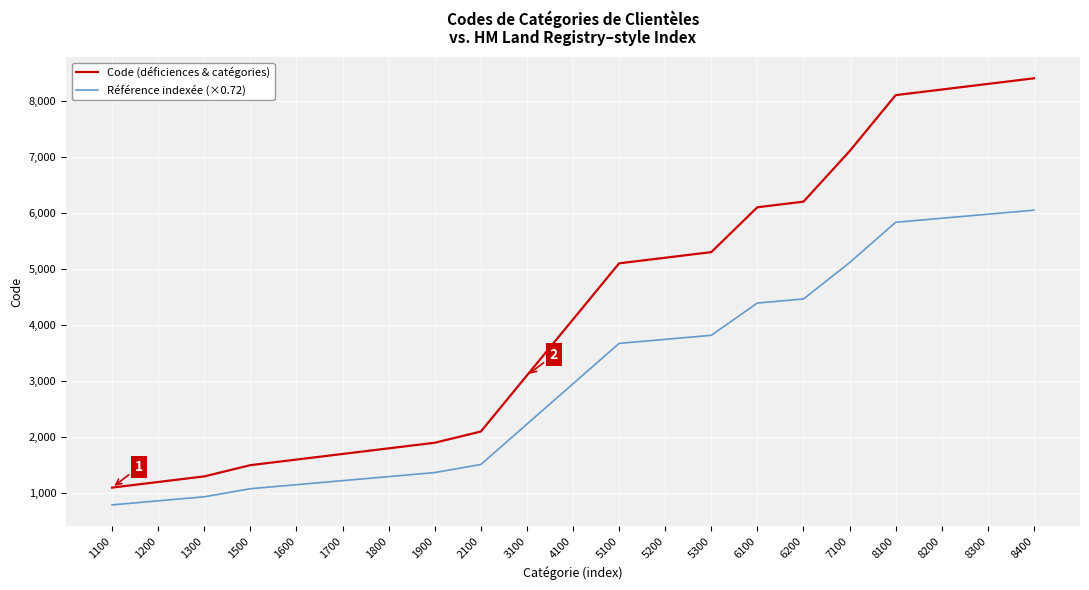

What is the sum of the Référence indexée (×0.72) values at 8100 and 8300?

11808